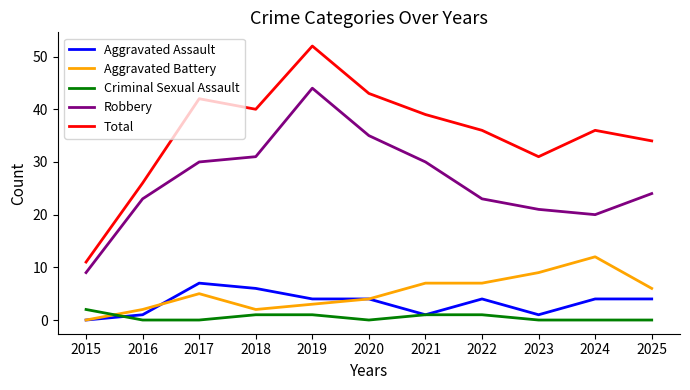

Which series has the largest total across all categories?

Total